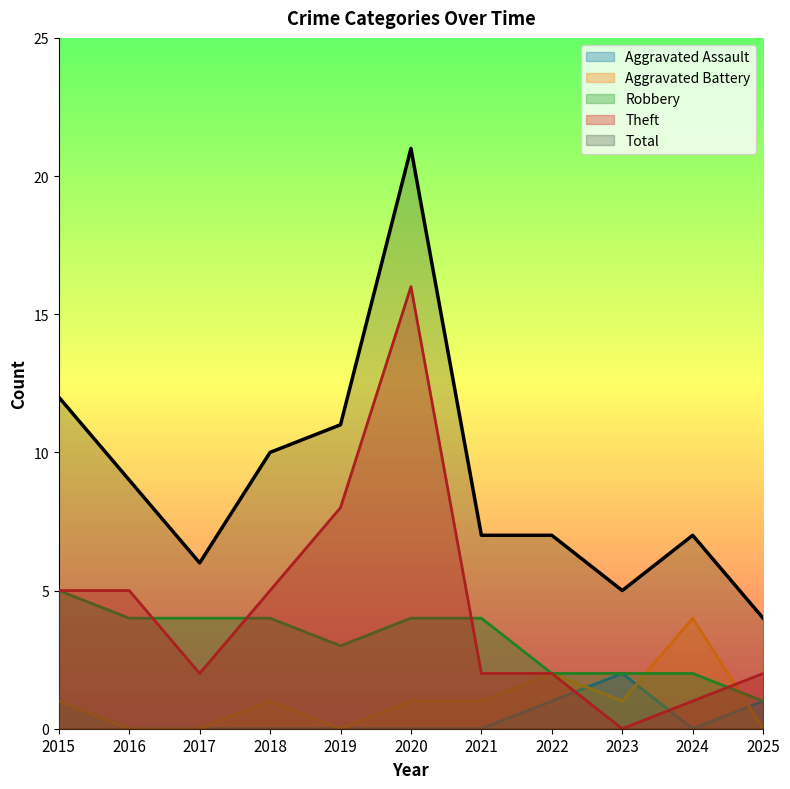

In Aggravated Assault, how many points are higher than both neighbors (excluding endpoints)?

1